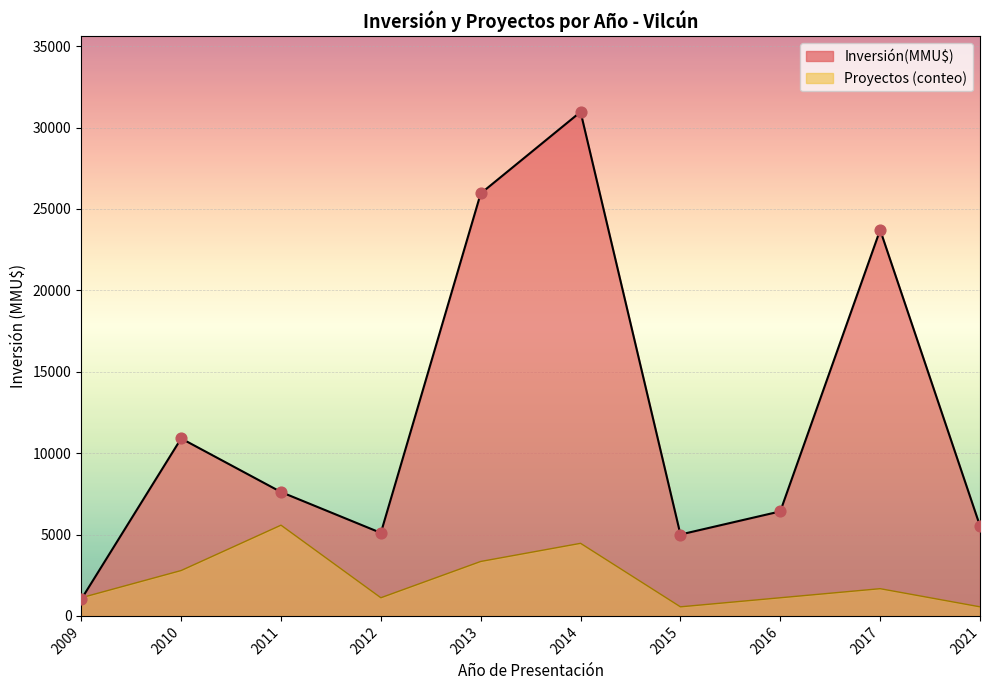

Which series has the largest total across all categories?

Inversión(MMU$)